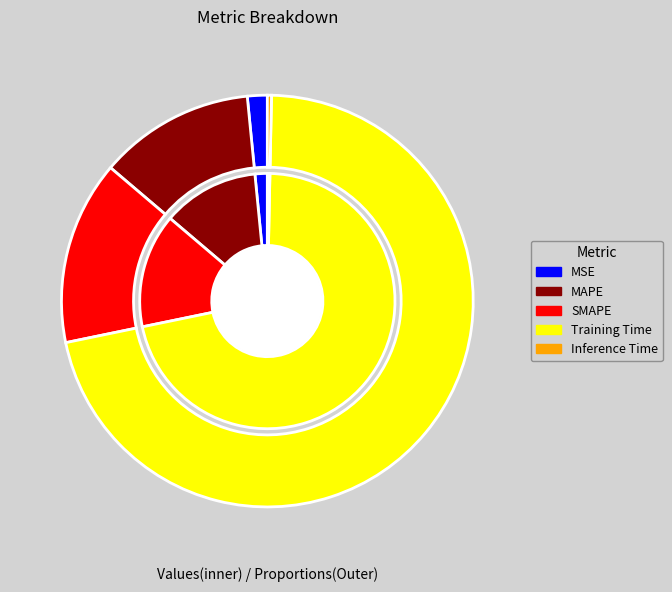

How many segments does this pie chart have?

5